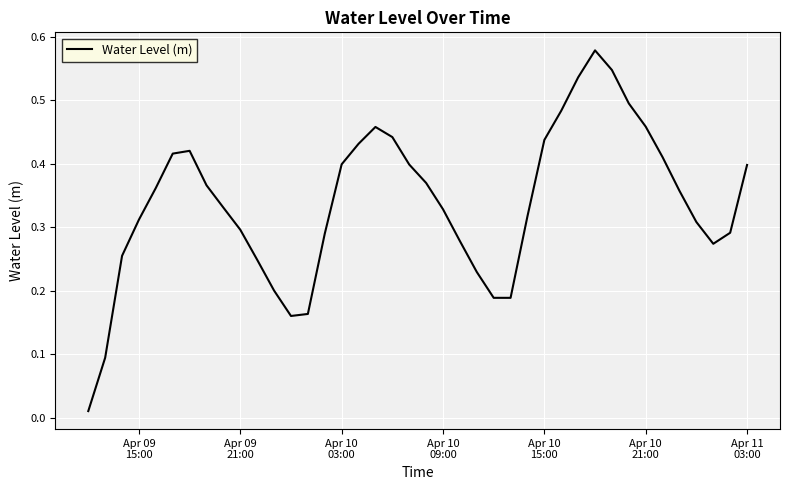

Does the chart display data point markers on the line(s)?

No